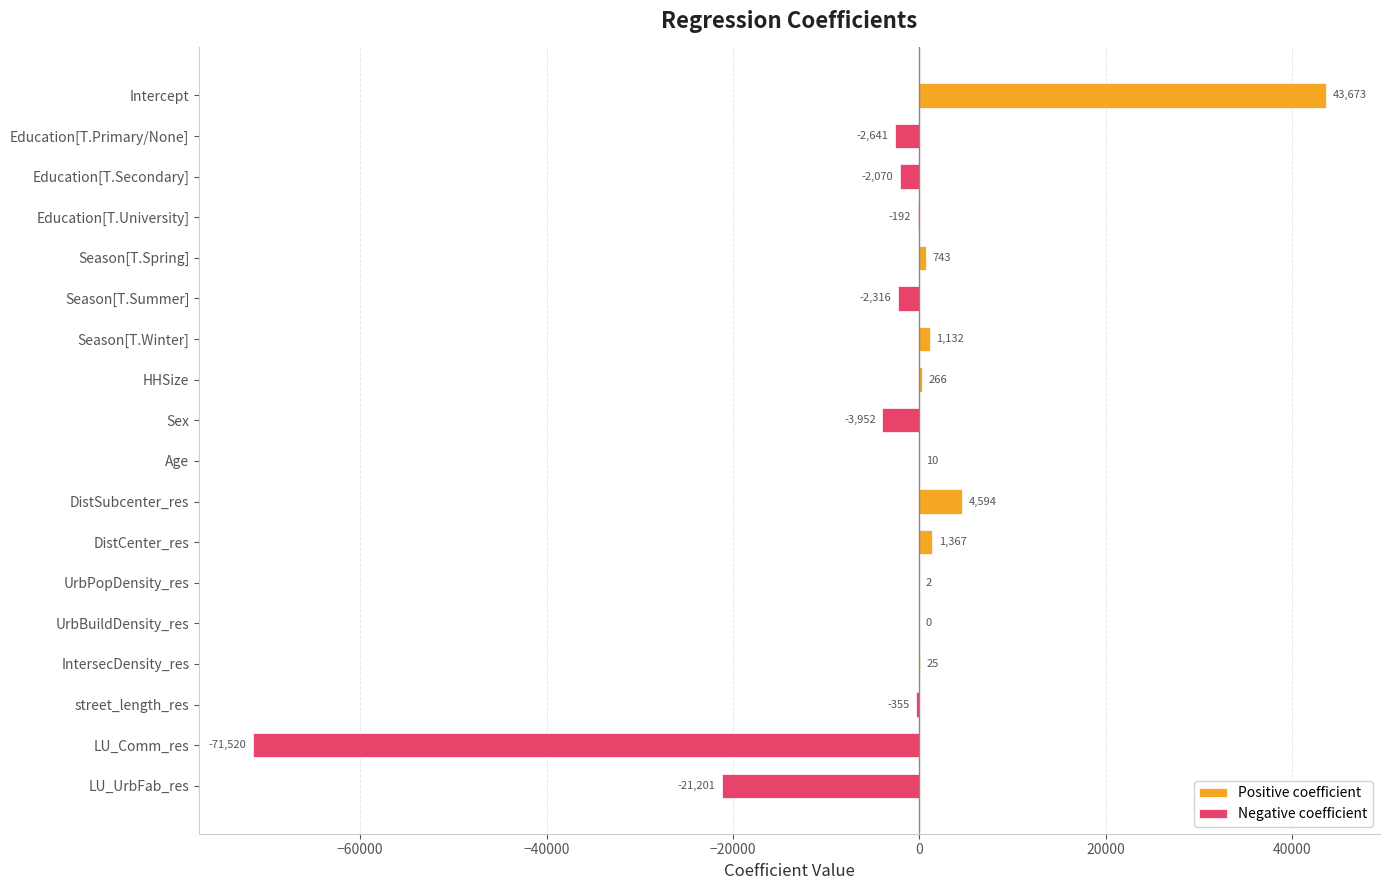

Which category has the lowest value across all series?

LU_Comm_res